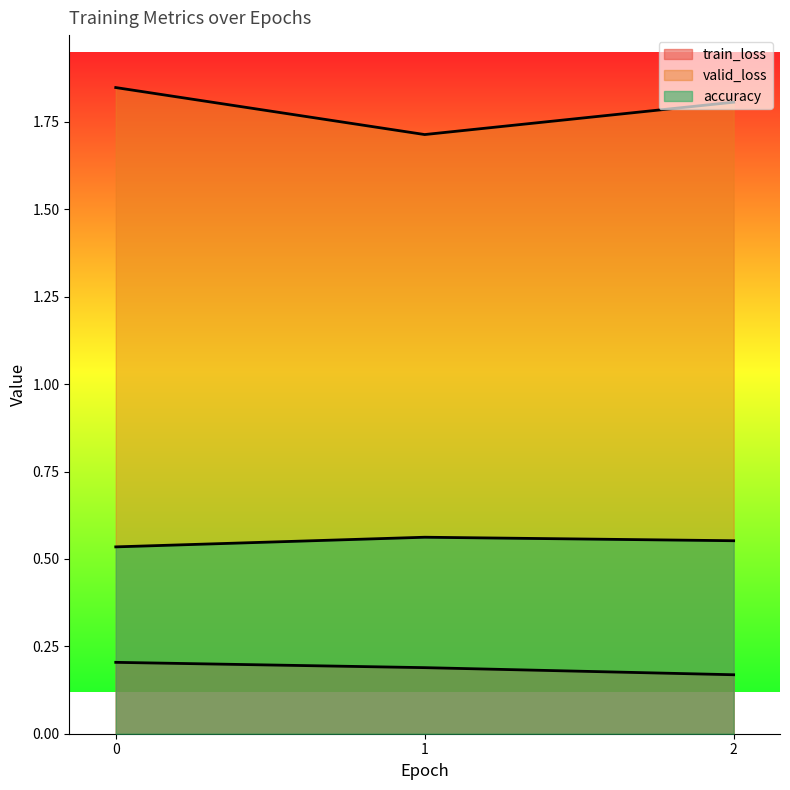

Reading right to left, what are all the values shown in this chart?

train_loss: 2=0.2	1=0.2	0=0.2
valid_loss: 2=1.8	1=1.7	0=1.8
accuracy: 2=0.6	1=0.6	0=0.5